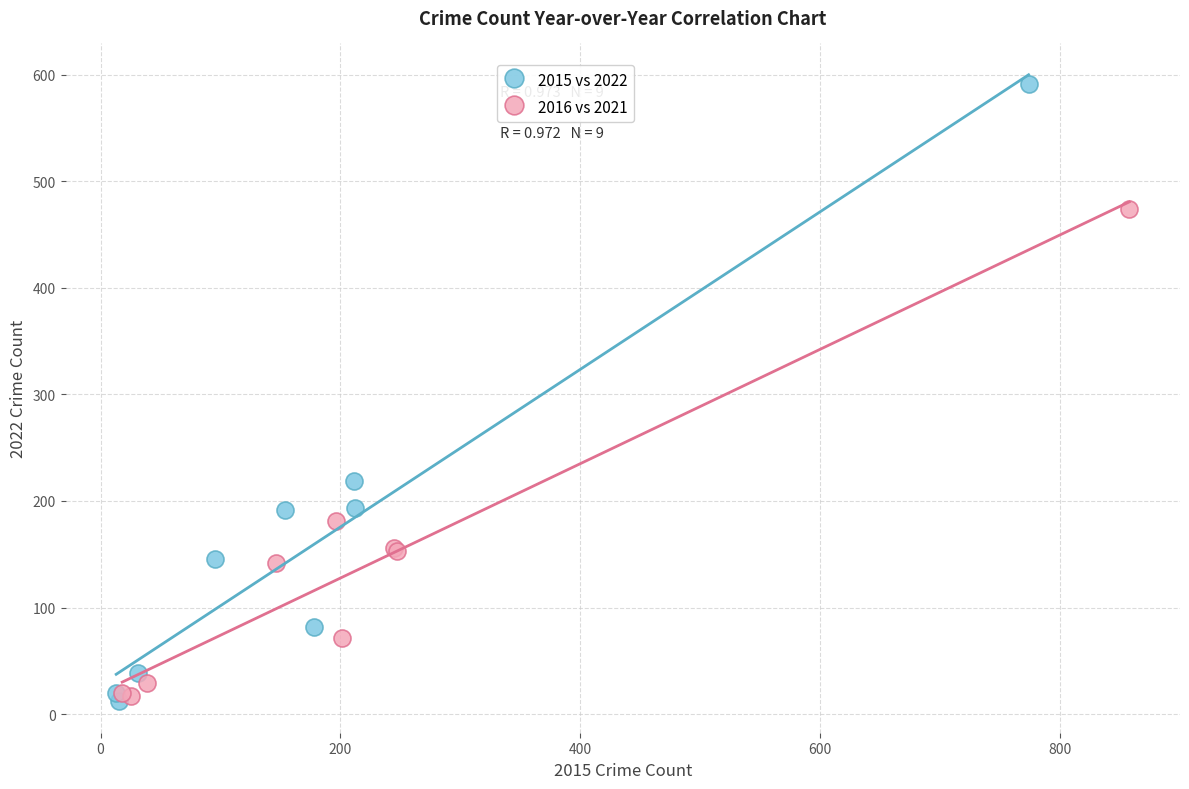

Which series has the widest spread of Y values?

2015 vs 2022